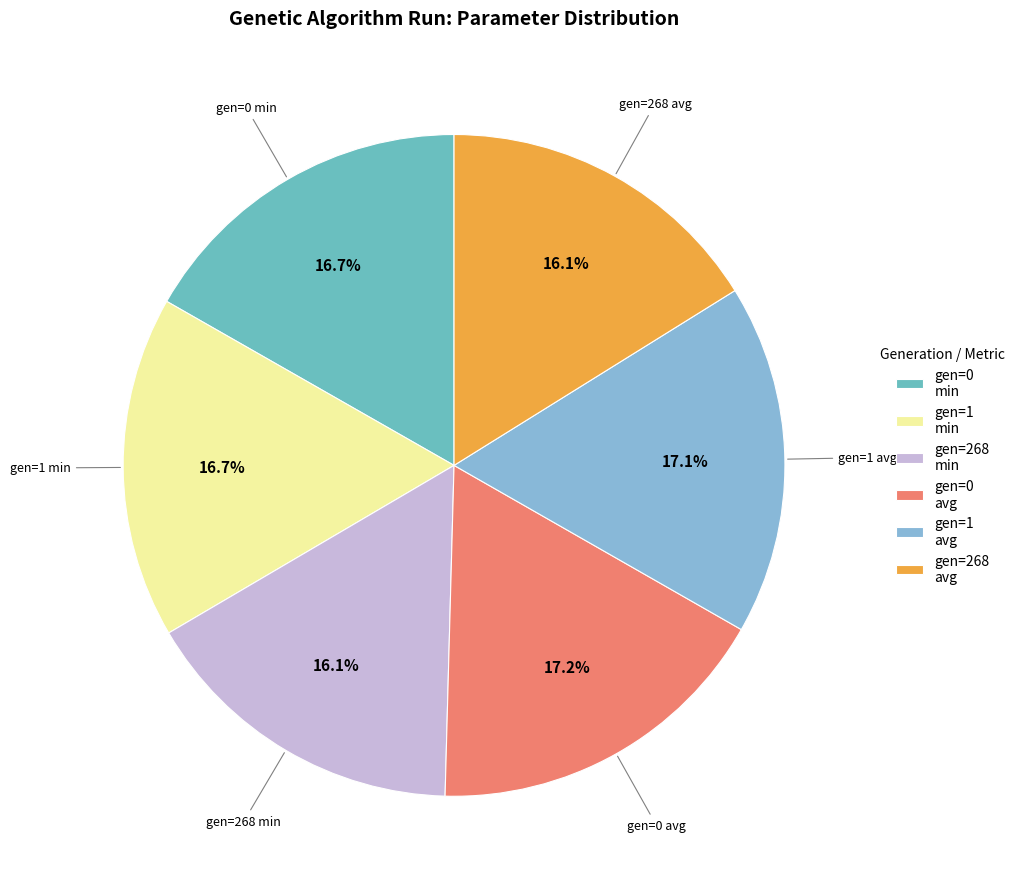

Does any single category account for the majority?

No